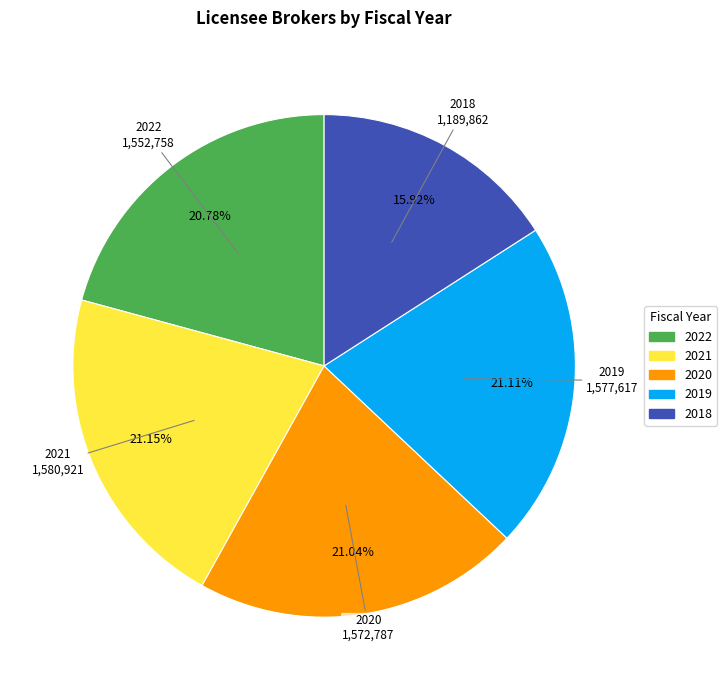

Does 2018 represent more than half of the total?

No